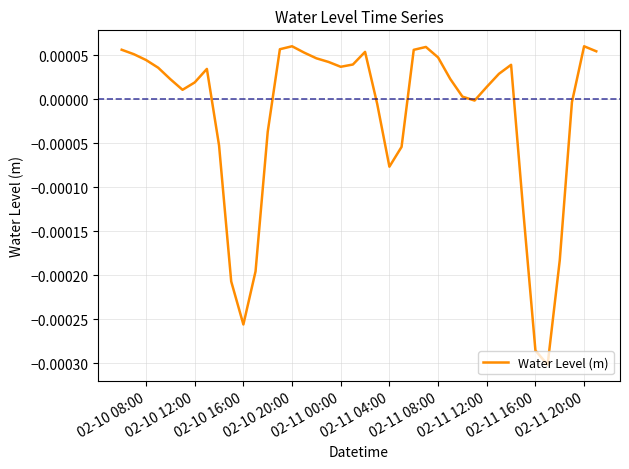

Does the chart display data point markers on the line(s)?

No